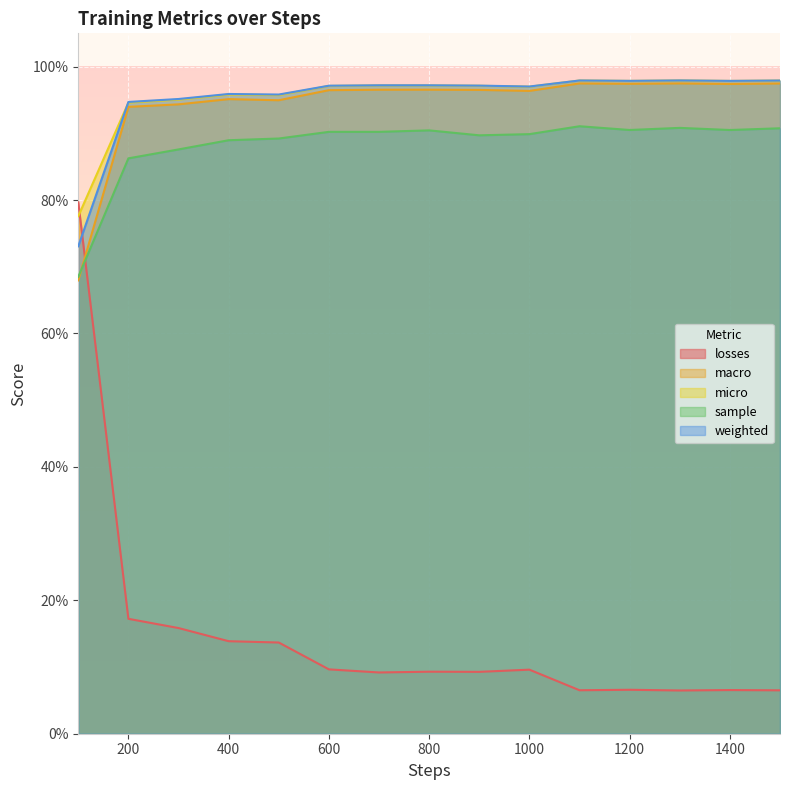

True or false: weighted has a value of 1.8 at 1100.

False